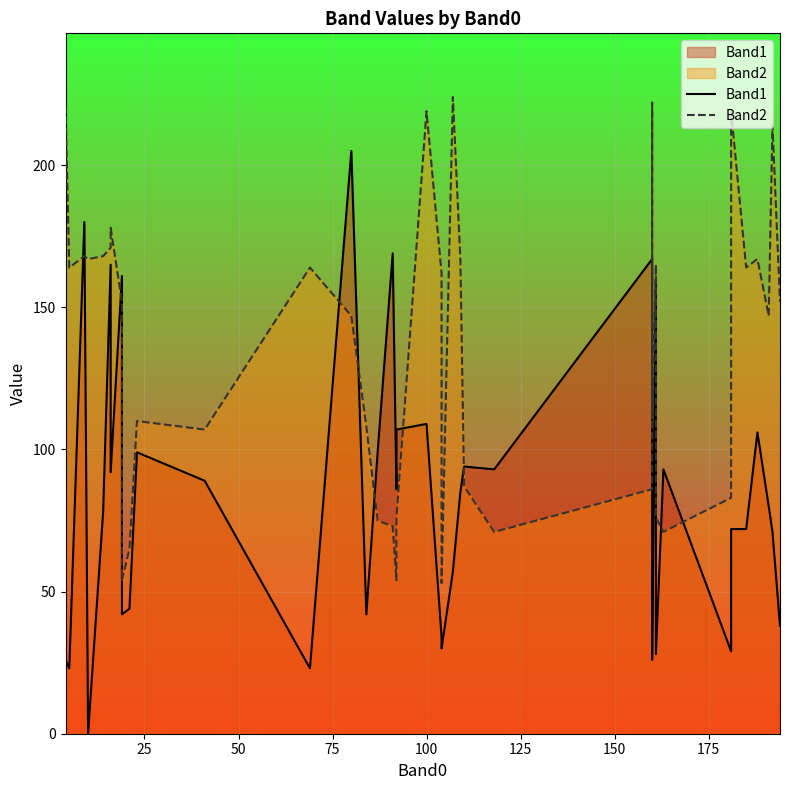

How many values in Band1 are above zero?

39